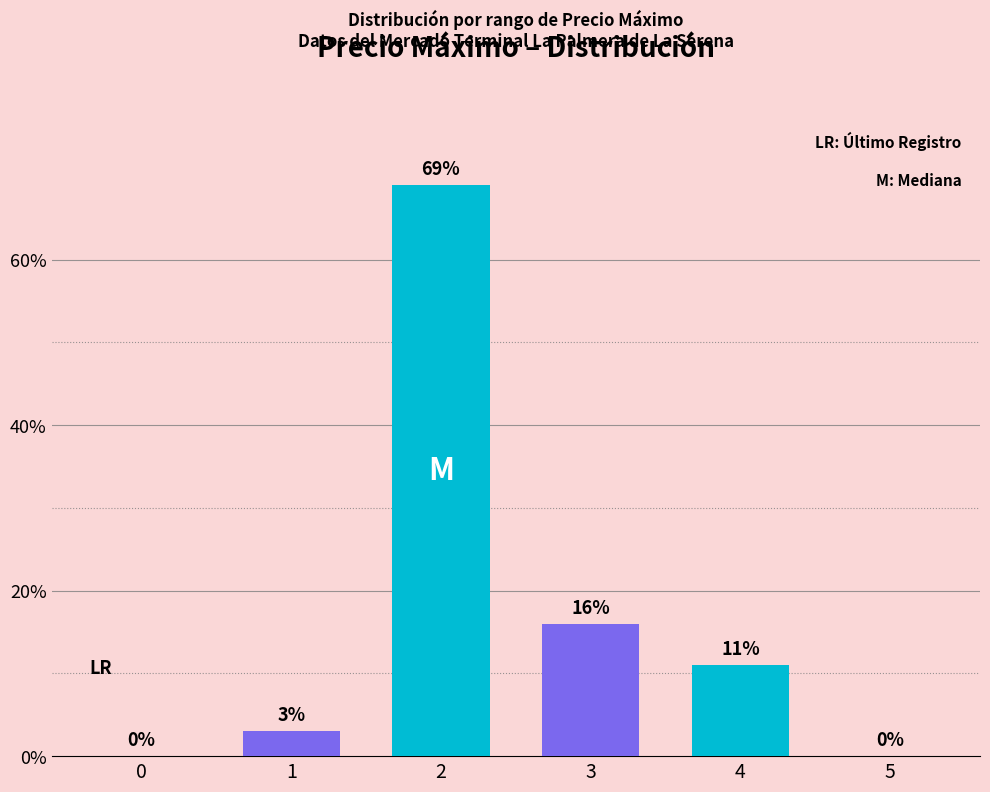

True or false: the data shows 0 at 0.

True